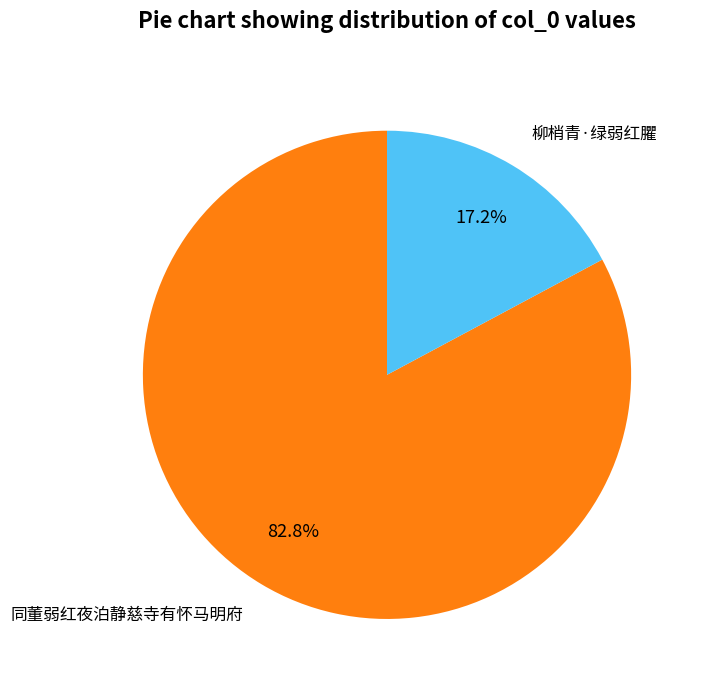

Which category has the biggest portion of the pie?

同董弱红夜泊静慈寺有怀马明府